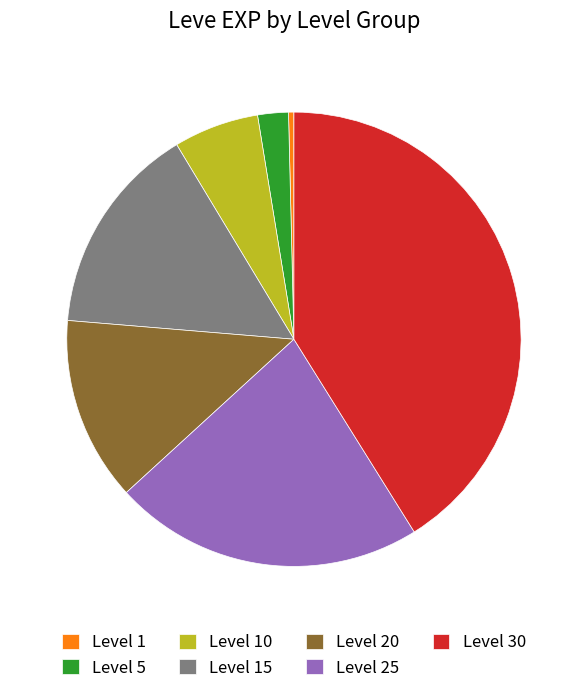

How many segments does this pie chart have?

7